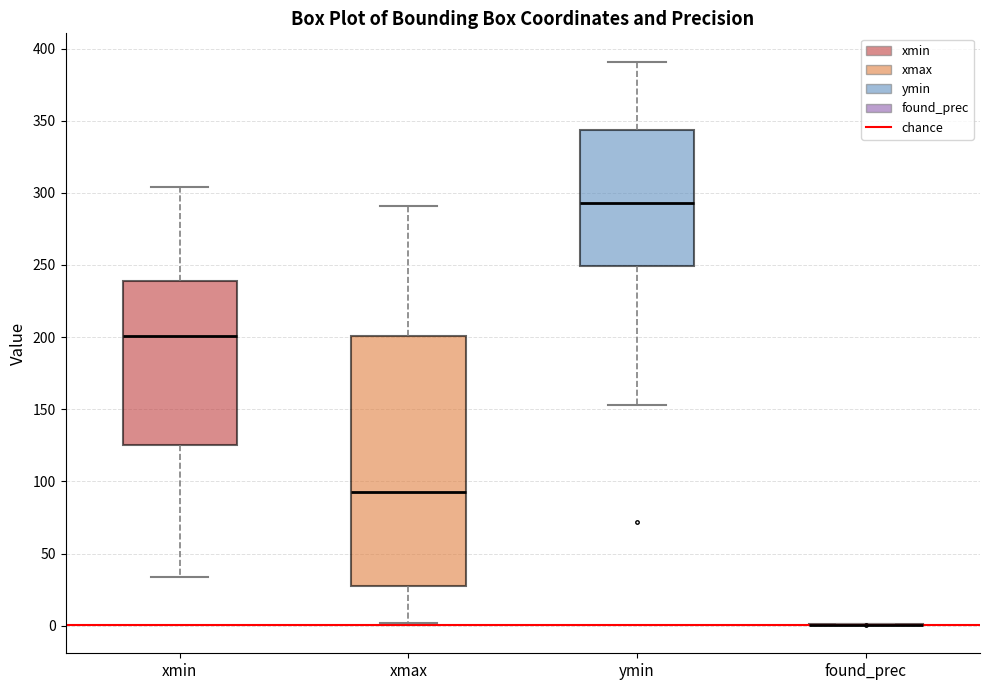

Reading left to right, transcribe this box plot: for each box, give where its median line is, the range the box spans, and where its two whiskers end, as read against the y-axis. The values are not printed on the chart, so give them approximately, as read against the axis.

xmin: median 200, box 125 to 240, whiskers 35 to 305
xmax: median 95, box 30 to 200, whiskers 0 to 290
ymin: median 295, box 250 to 345, whiskers 155 to 390
found_prec: box collapsed to a line at 0, whiskers 0 to 0